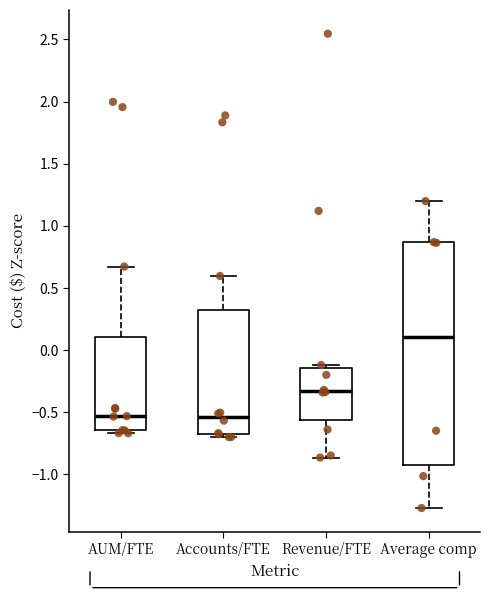

Reading left to right, read every box against the y-axis: the position of its median line, the range the box covers, and the ends of its whiskers. The values are not printed on the chart, so give them approximately, as read against the axis.

AUM/FTE: median -0.55, box -0.65 to 0.10, whiskers -0.65 (just below the box's lower edge) to 0.65
Accounts/FTE: median -0.55, box -0.65 to 0.30, whiskers -0.70 to 0.60
Revenue/FTE: median -0.35, box -0.55 to -0.15, whiskers -0.85 to -0.10
Average comp: median 0.10, box -0.90 to 0.85, whiskers -1.25 to 1.20